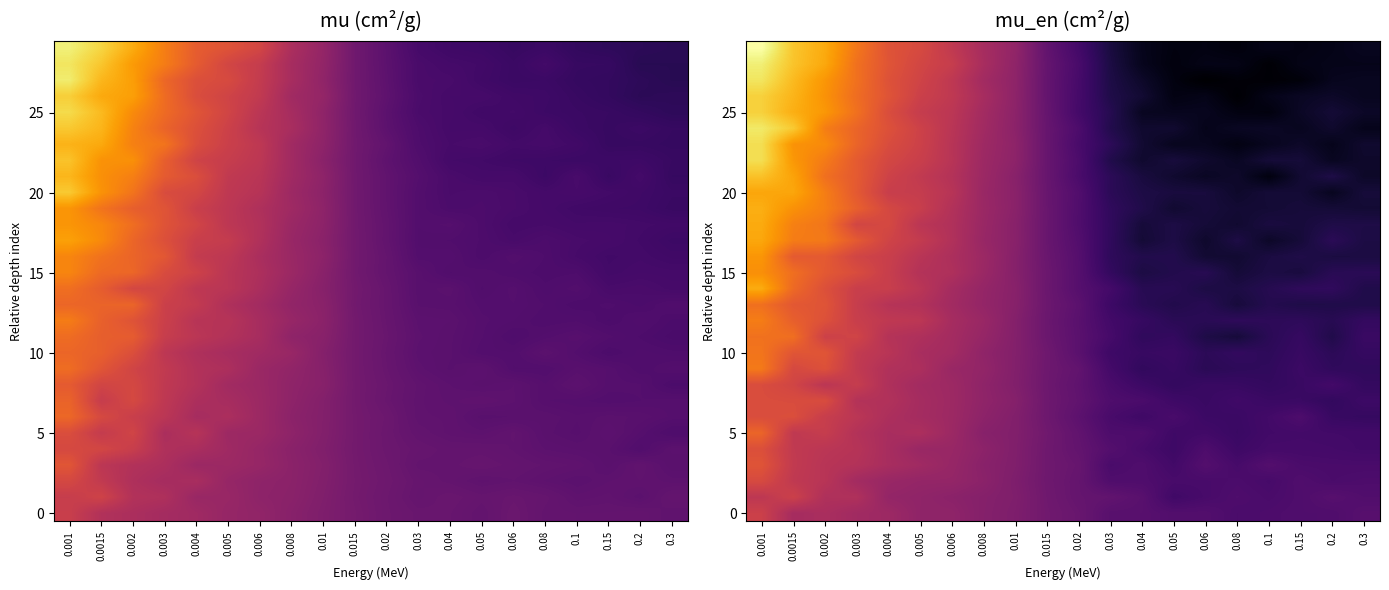

What is the total value across all series at 0.005?

25.1